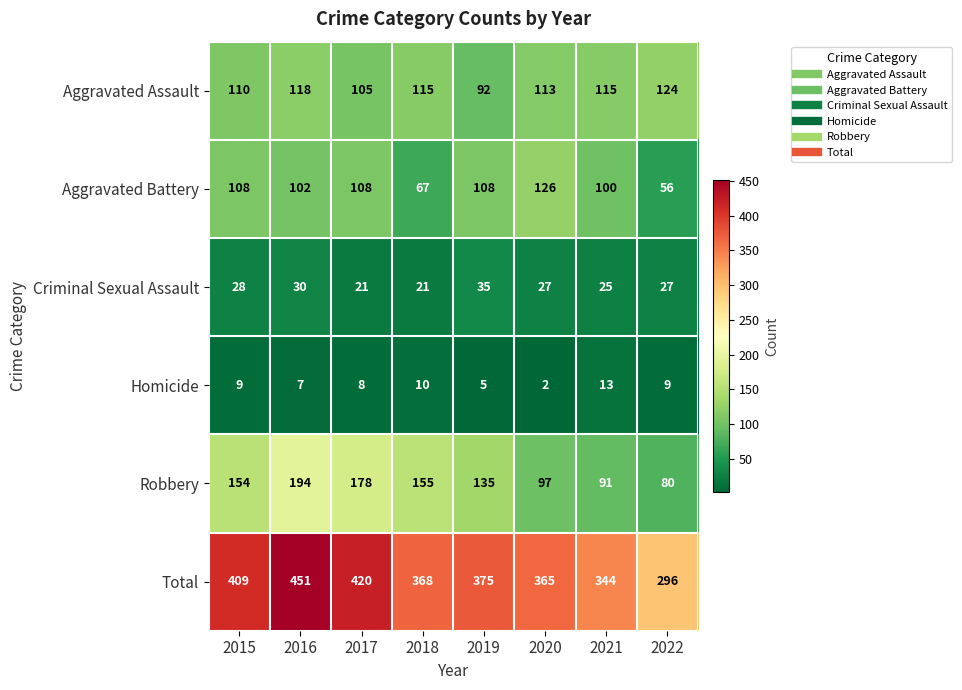

True or false: Aggravated Assault has a value of 105 at 2017.

True